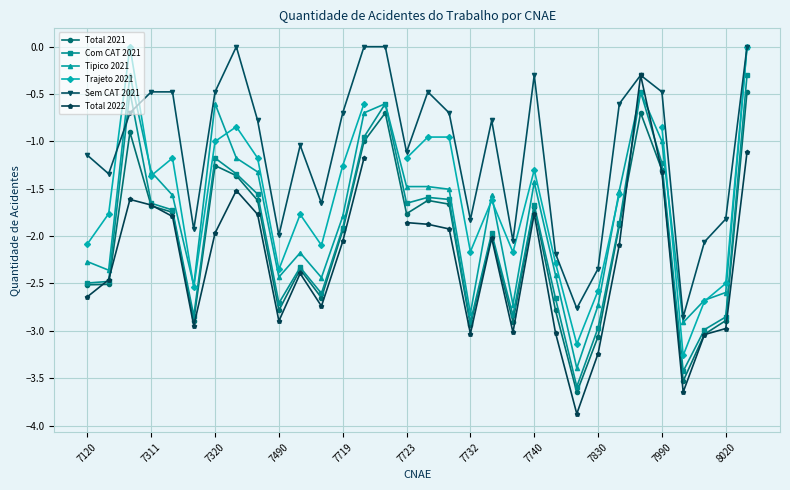

Is it true that Com CAT 2021 equals -4.6 at 7490?

False